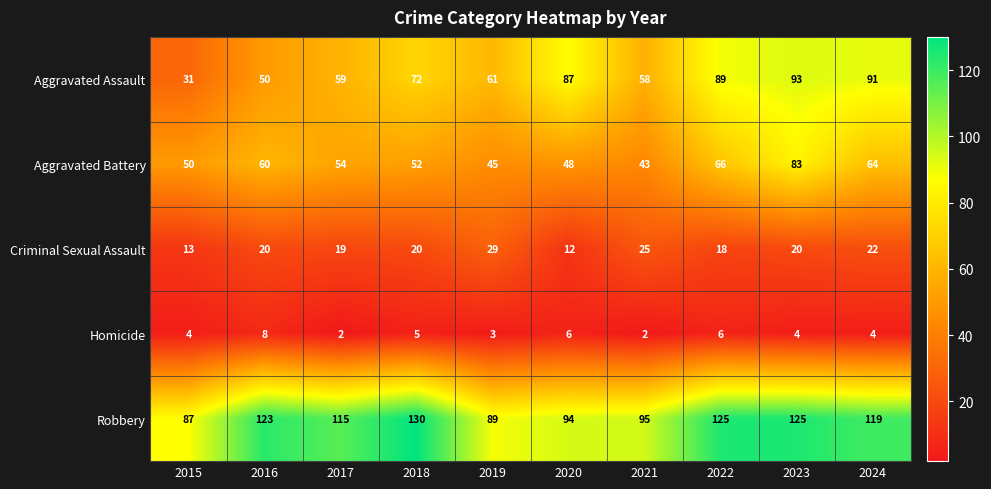

At how many categories does at least one series exceed 117?

5